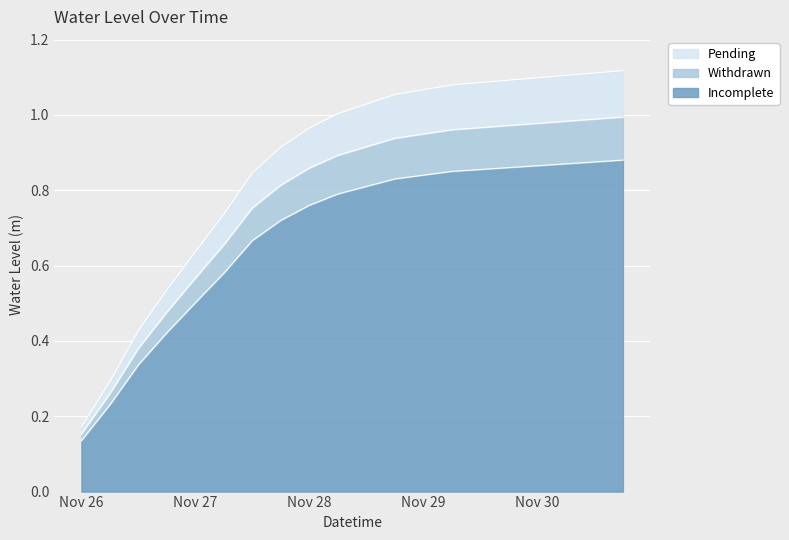

True or false: Incomplete has a value of 0.5 at Nov 27.

True